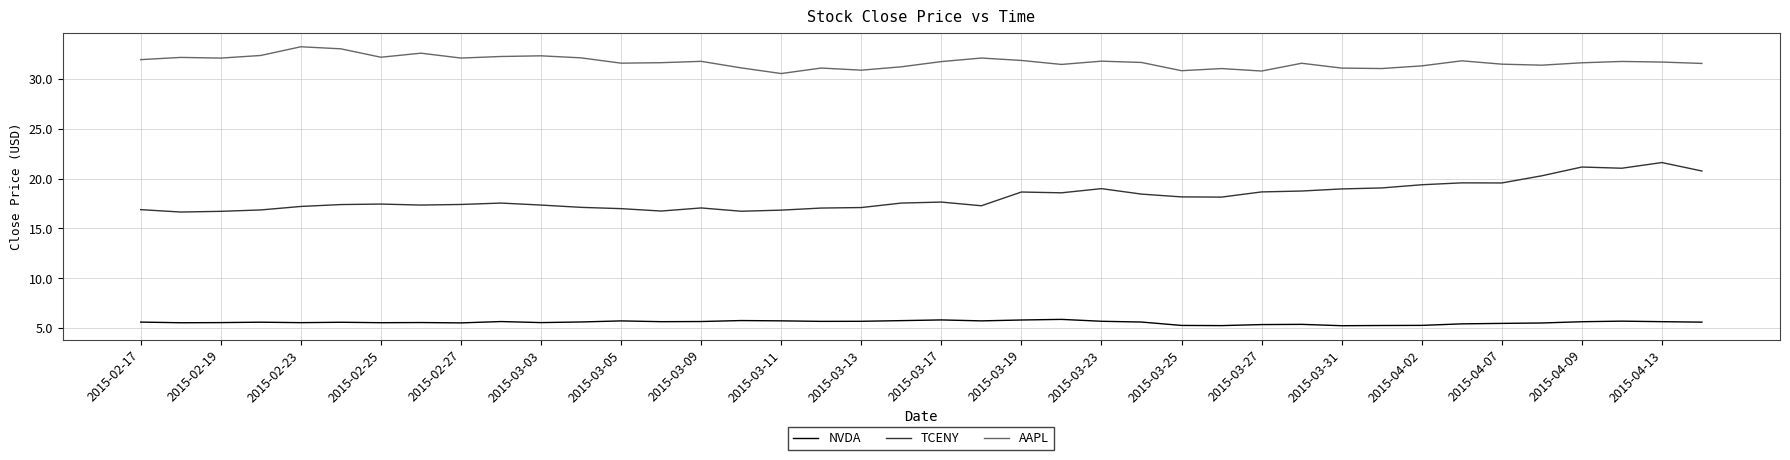

Which series has the largest total across all categories?

AAPL